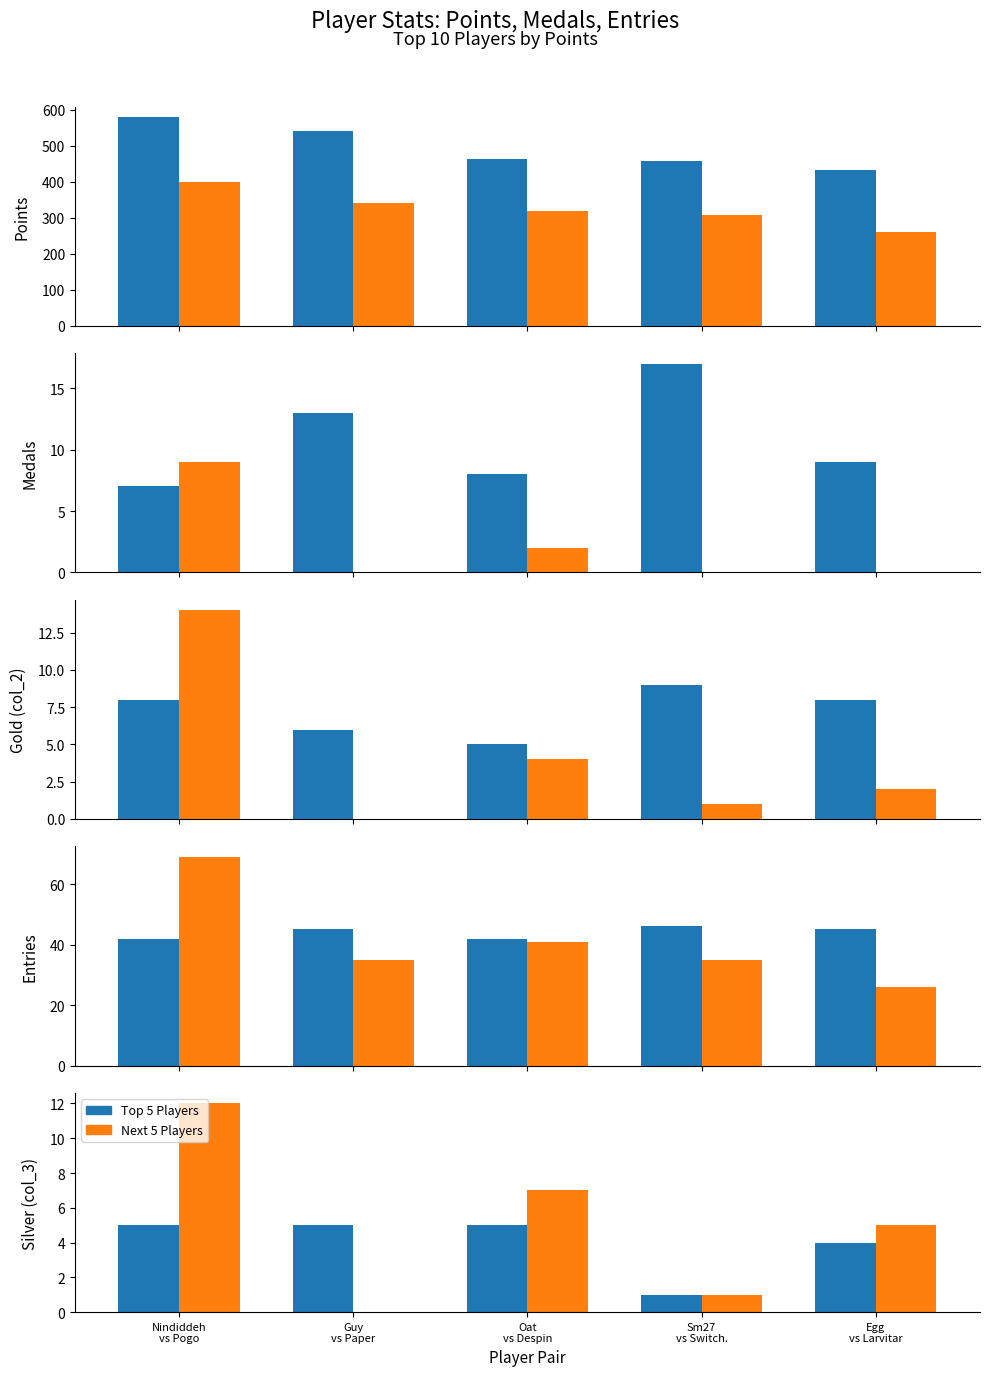

Reading left to right, transcribe all the data shown in this chart.

Points: 580	542	464	458	432	399	342	319	307	261
Medals: 7	13	8	17	9	9	0	2	0	0
col_2: 8	6	5	9	8	14	0	4	1	2
Entries: 42	45	42	46	45	69	35	41	35	26
col_3: 5	5	5	1	4	12	0	7	1	5